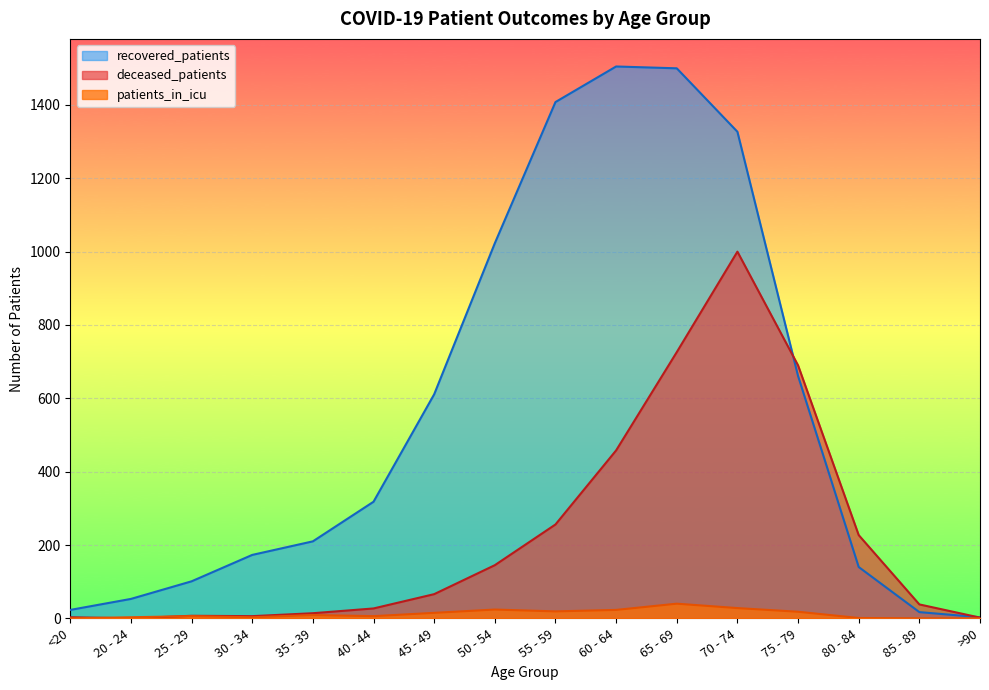

Reading left to right, what are all the values shown in this chart?

recovered_patients: <20=23	20 - 24=53	25 - 29=101	30 - 34=173	35 - 39=210	40 - 44=318	45 - 49=611	50 - 54=1023	55 - 59=1408	60 - 64=1505	65 - 69=1500	70 - 74=1327	75 - 79=661	80 - 84=140	85 - 89=17	>90=3
deceased_patients: <20=3	20 - 24=0	25 - 29=7	30 - 34=6	35 - 39=14	40 - 44=27	45 - 49=66	50 - 54=145	55 - 59=256	60 - 64=458	65 - 69=726	70 - 74=1000	75 - 79=690	80 - 84=227	85 - 89=38	>90=2
patients_in_icu: <20=0	20 - 24=3	25 - 29=6	30 - 34=3	35 - 39=9	40 - 44=6	45 - 49=15	50 - 54=24	55 - 59=19	60 - 64=23	65 - 69=40	70 - 74=28	75 - 79=18	80 - 84=1	85 - 89=0	>90=0